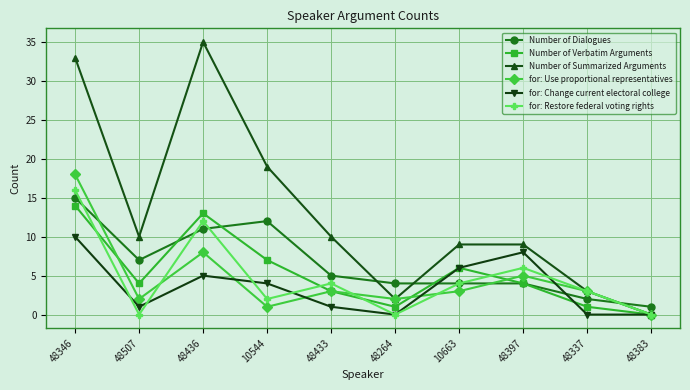

Where is the first local maximum for for: Use proportional representatives?

48436